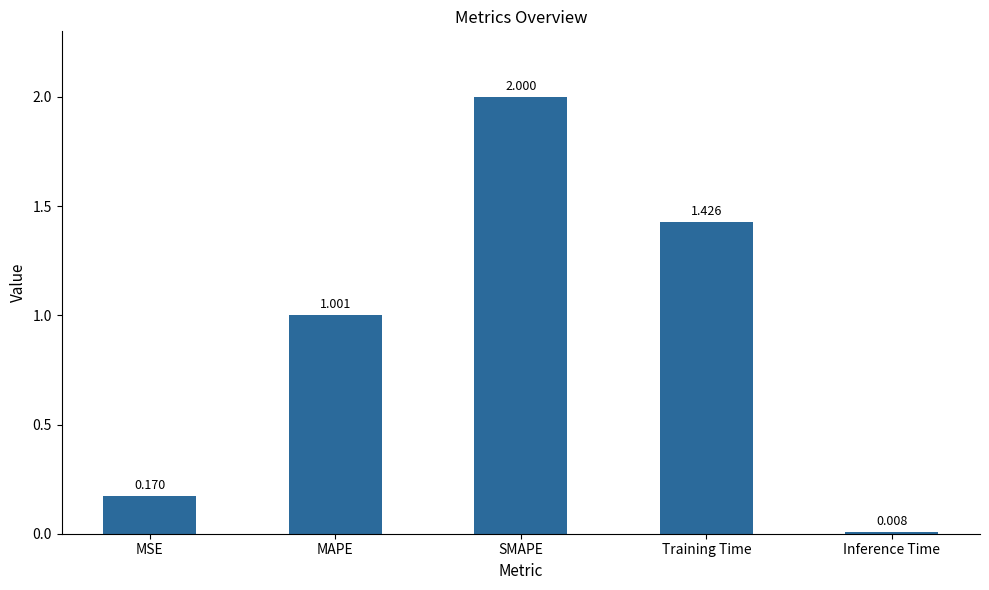

What is the label of the 4th bar from the left?

Training Time